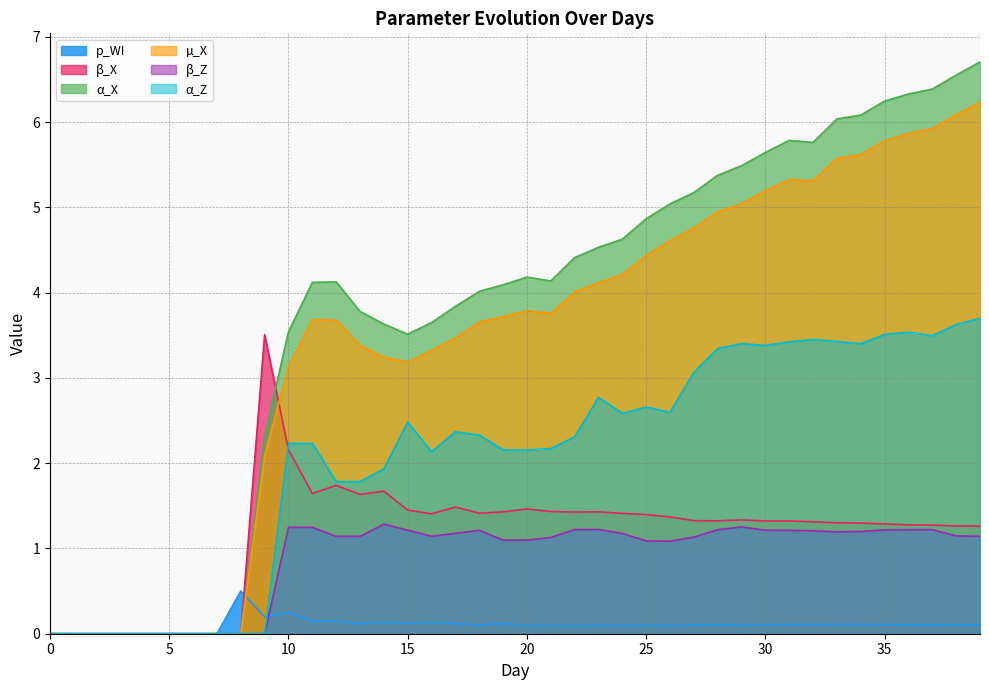

Rank the categories by µ_X value from lowest to highest.

0, 1, 2, 3, 4, 5, 6, 7, 8, 9, 10, 15, 14, 16, 13, 17, 18, 12, 11, 19, 21, 20, 22, 23, 24, 25, 26, 27, 28, 29, 30, 32, 31, 33, 34, 35, 36, 37, 38, 39